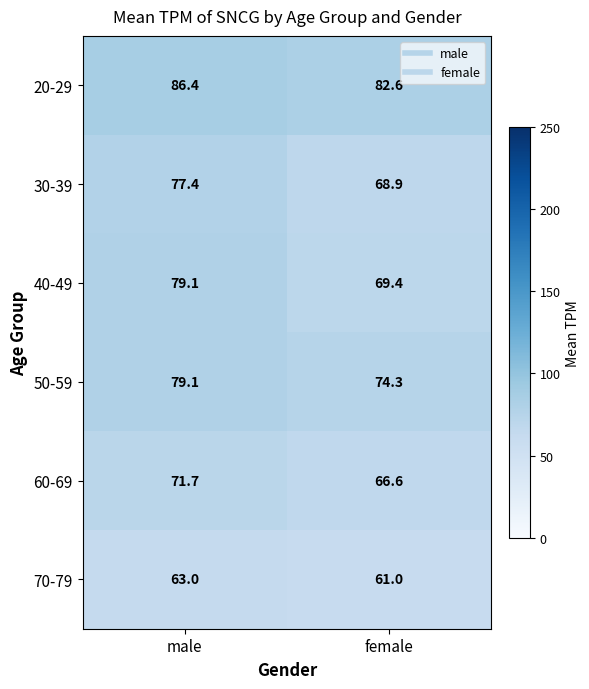

What is the sum of all 60-69 values?

138.3